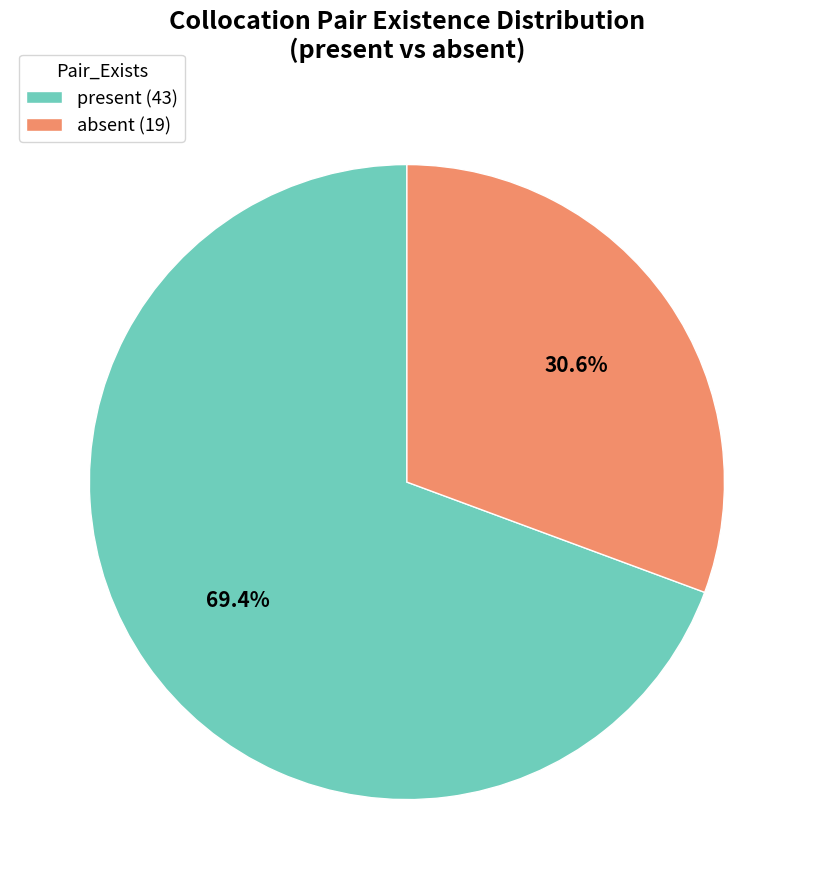

Does absent account for over 50% of the chart?

No